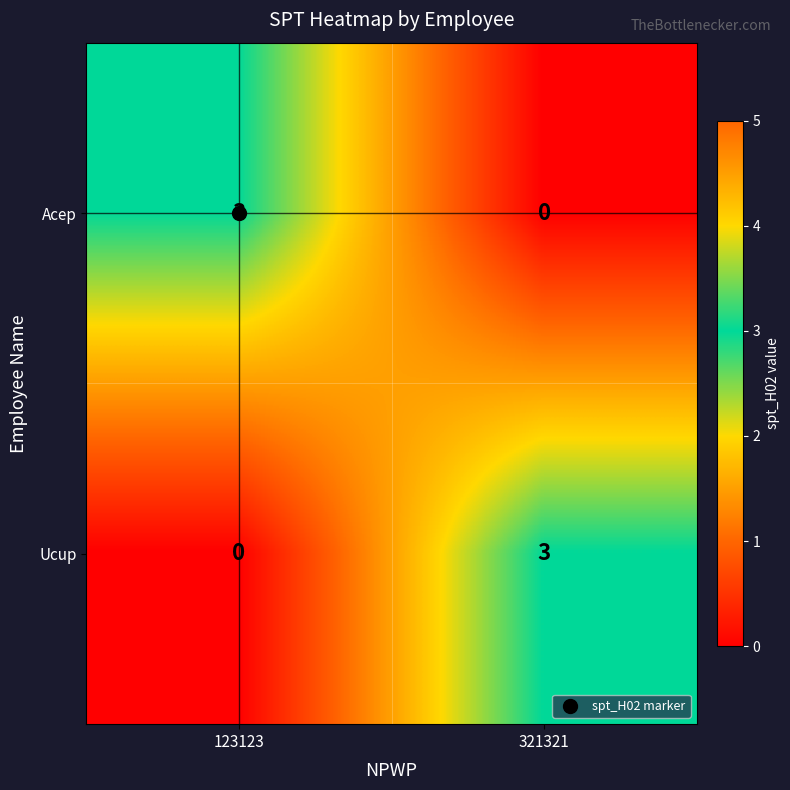

What is the maximum value for Acep?

3